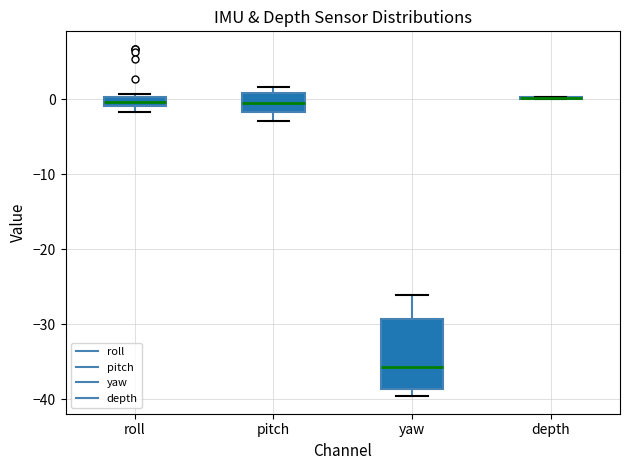

Comparing the boxes themselves (not the whiskers), which one is the tallest?

yaw